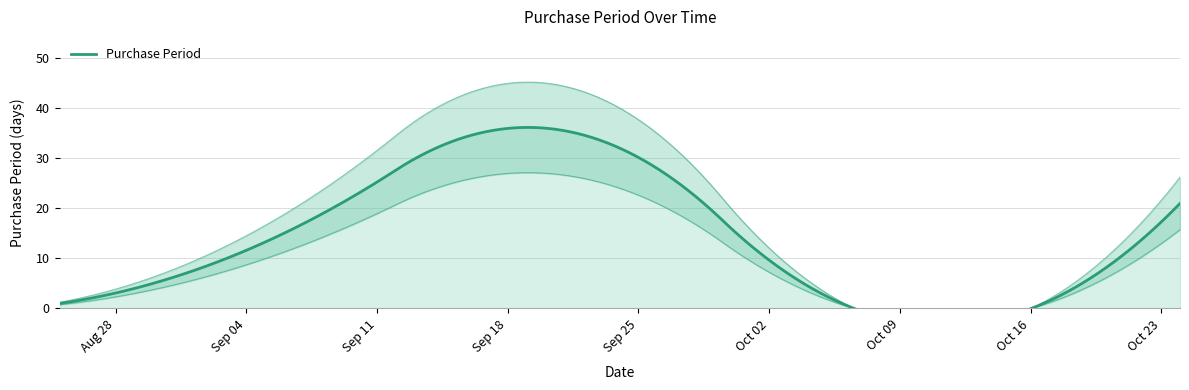

True or false: the data has more than 2 interior local peaks.

False